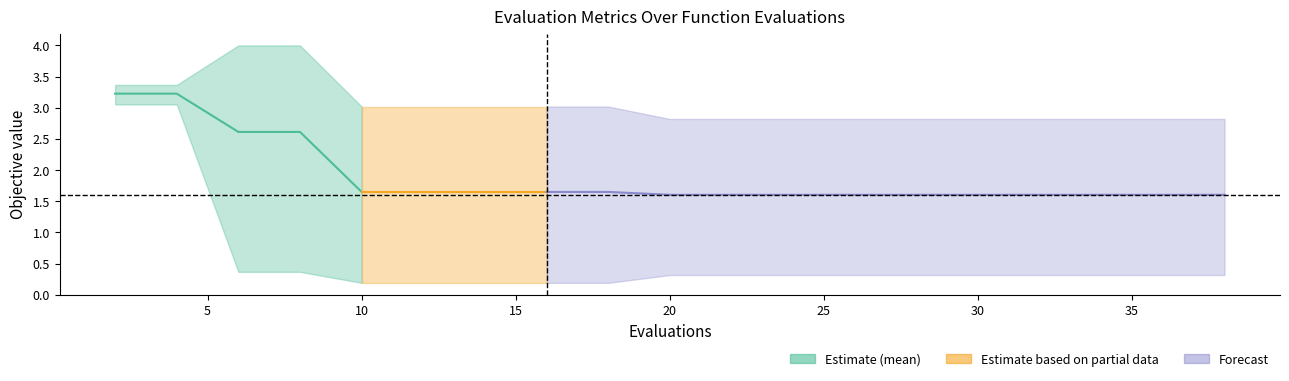

Does the chart have visible grid lines?

No